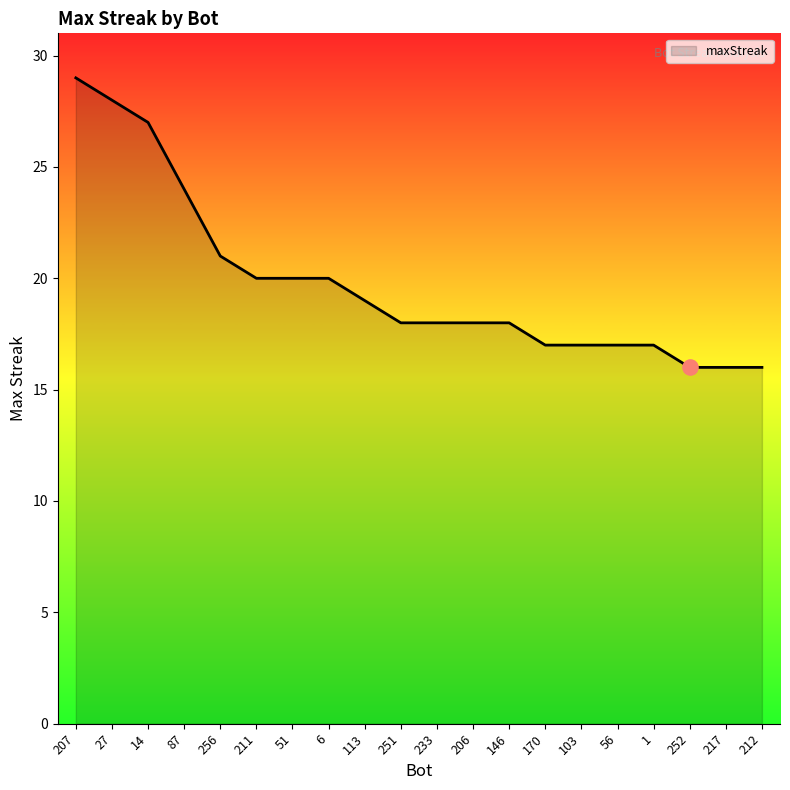

Which has a higher value, 6 or 206?

6